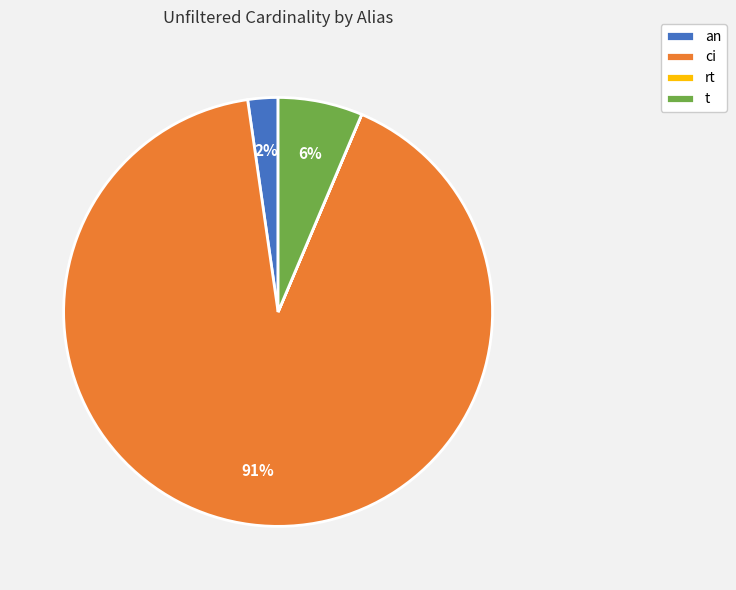

What percentage is the an slice, to the nearest percent?

2%